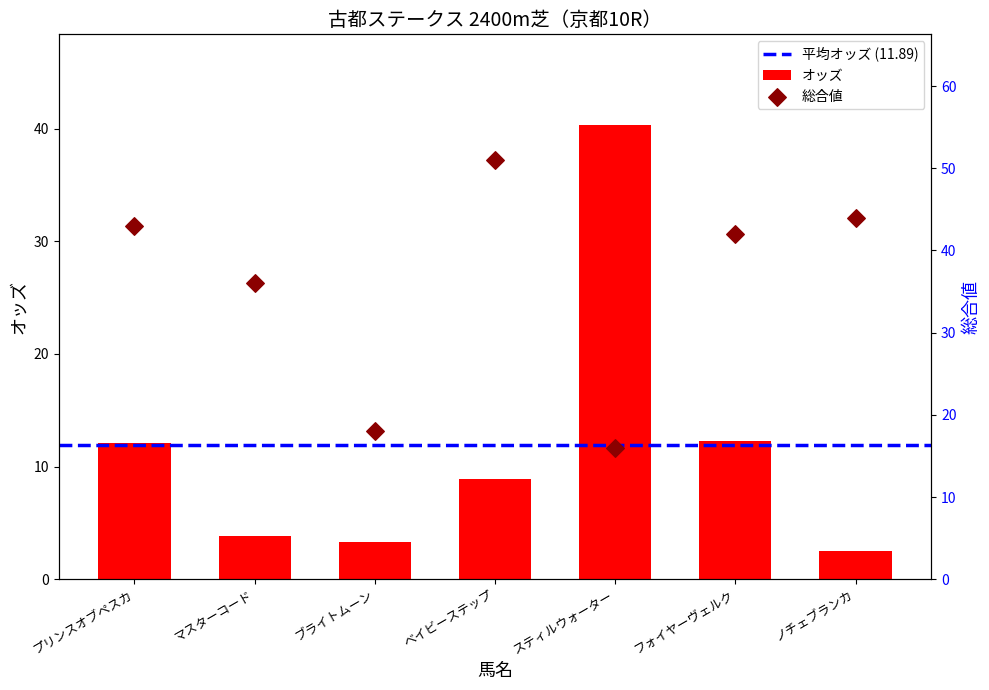

What is the ratio of the value at ノチェブランカ to the value at スティルウォーター?

0.1